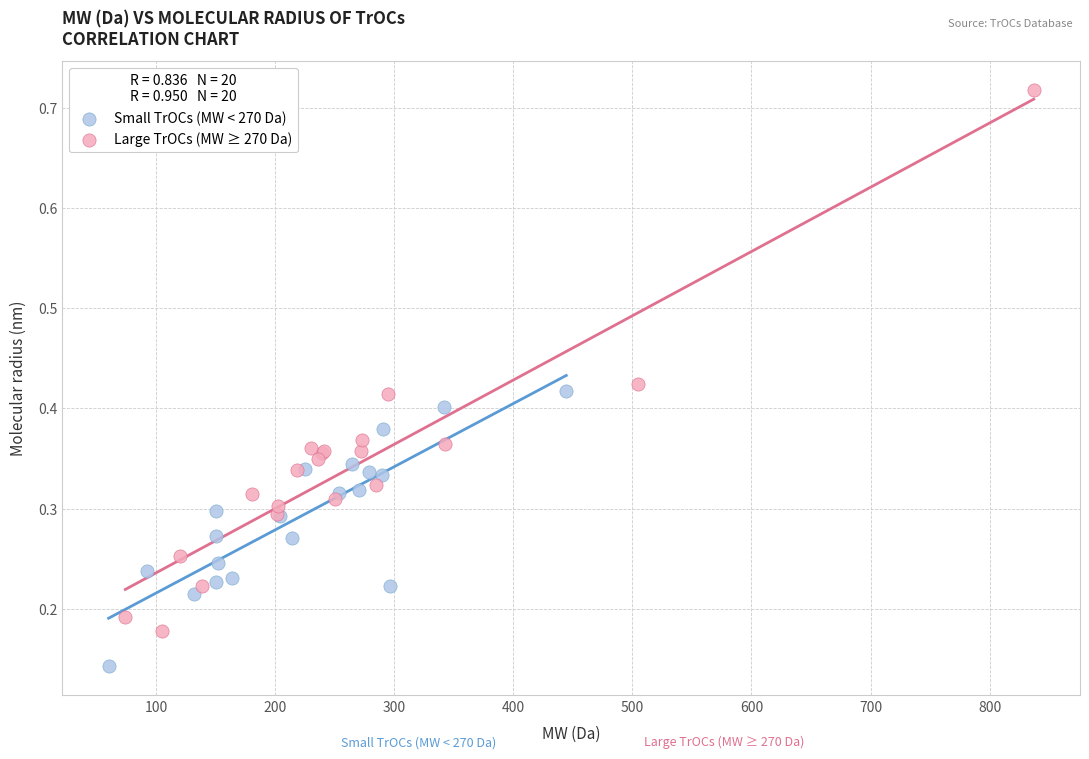

Which series reaches the minimum Y coordinate?

Small TrOCs (MW < 270 Da)